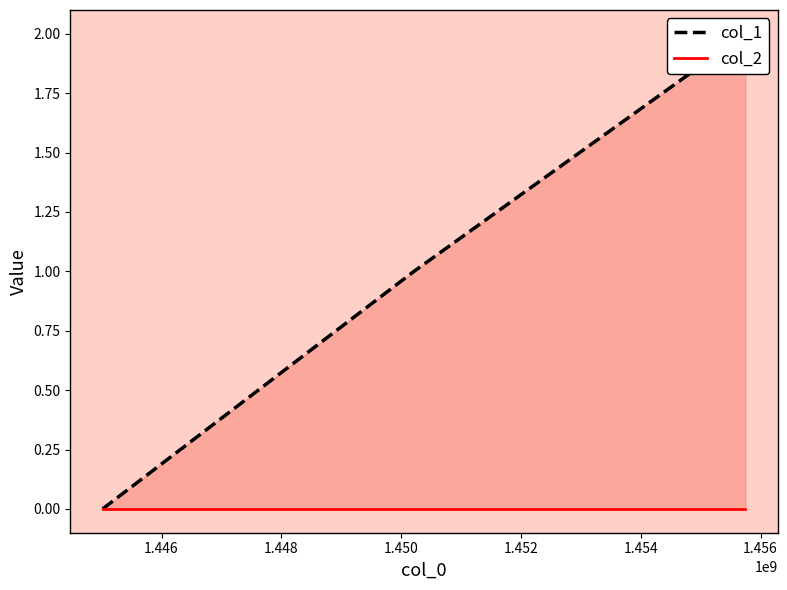

Does the chart have visible grid lines?

No